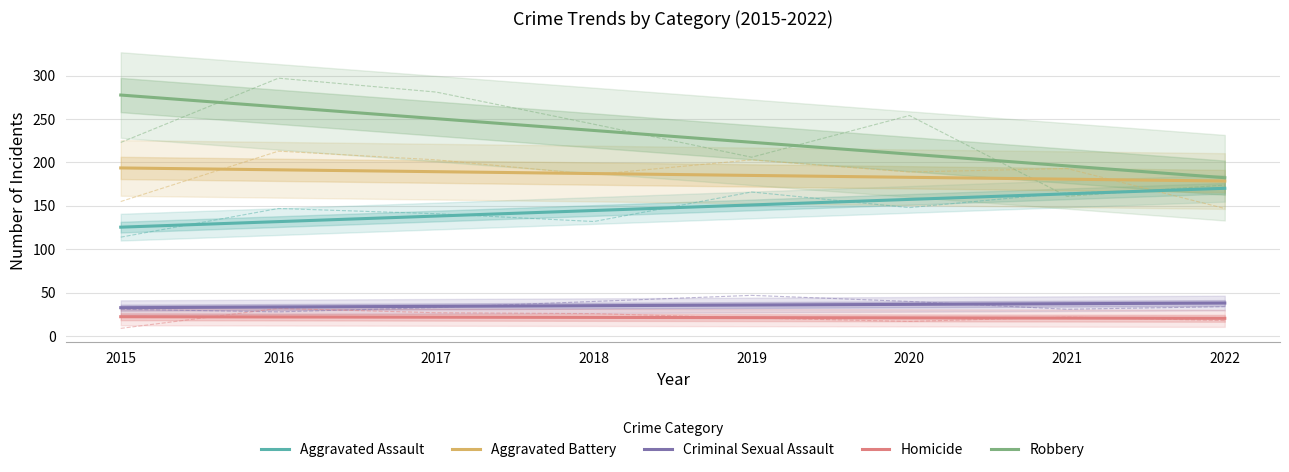

Which category has the lowest value across all series?

2022